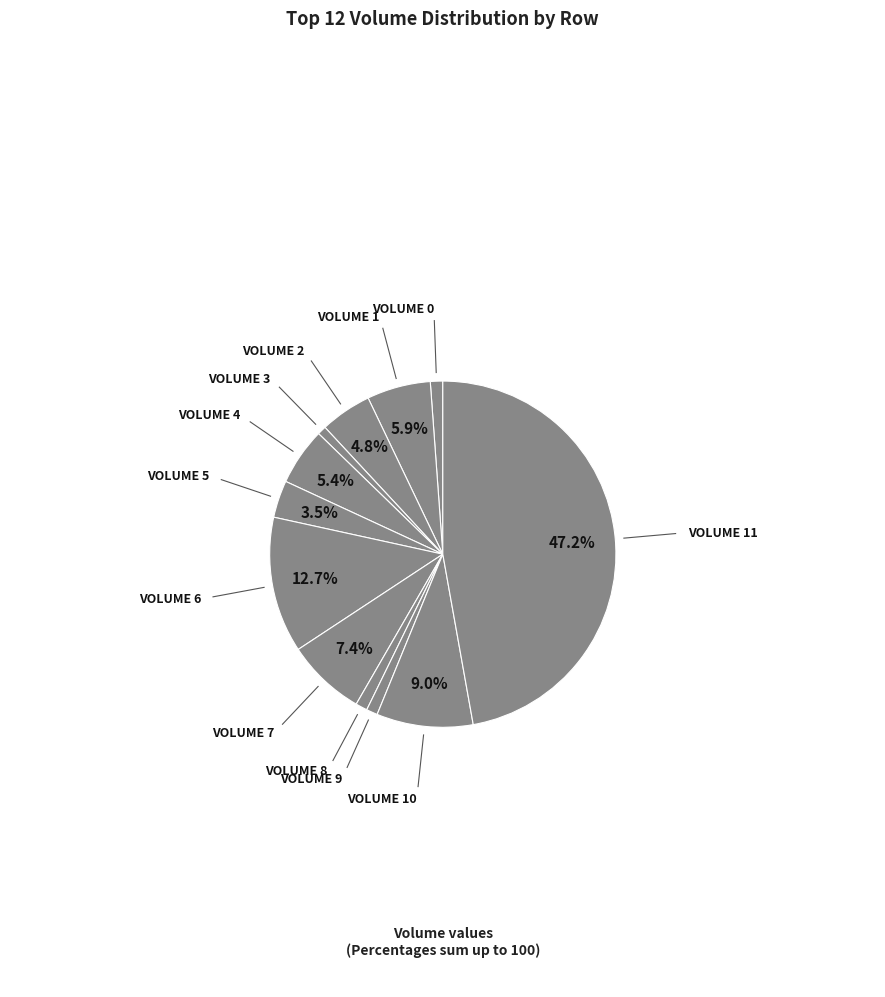

How many segments does this pie chart have?

12